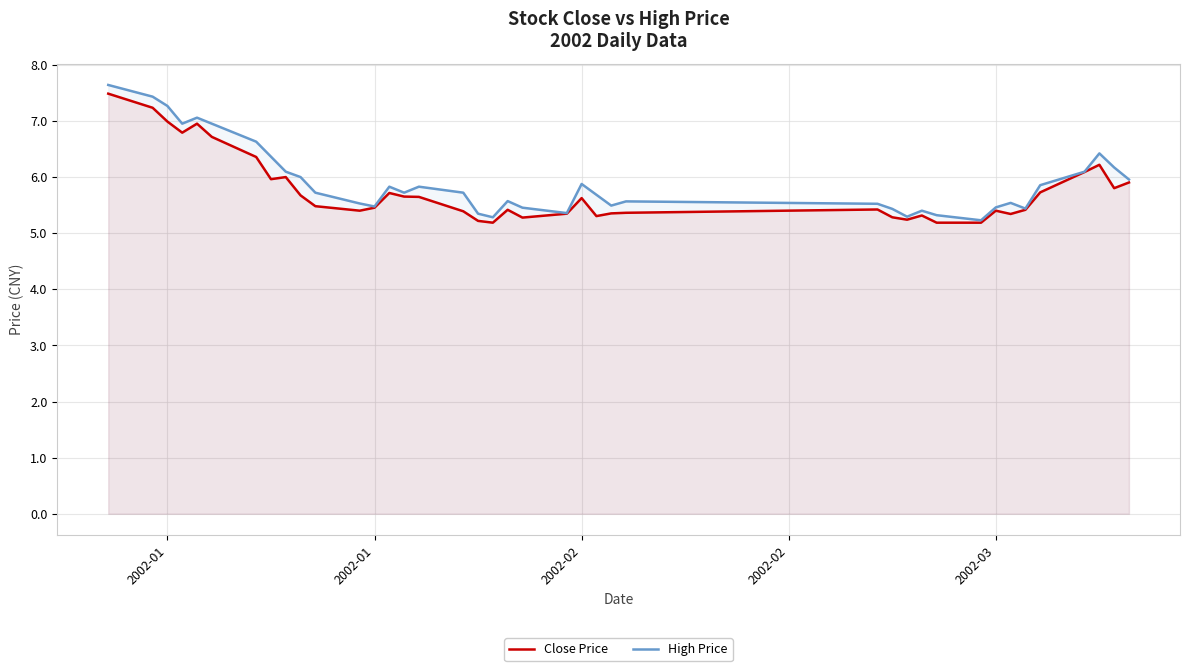

In High Price, how many points are higher than both neighbors (excluding endpoints)?

9